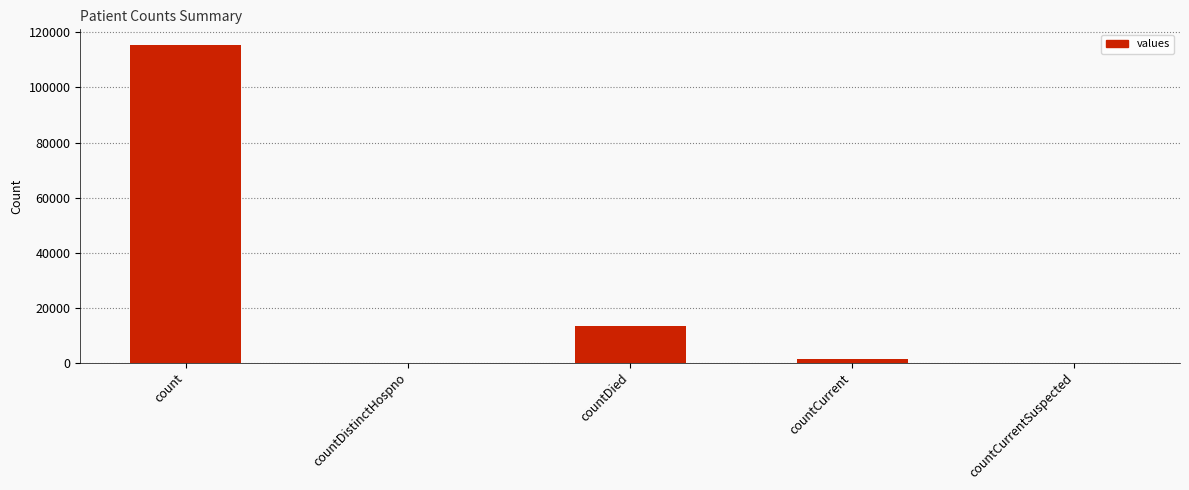

What is the sum of all values?

130105